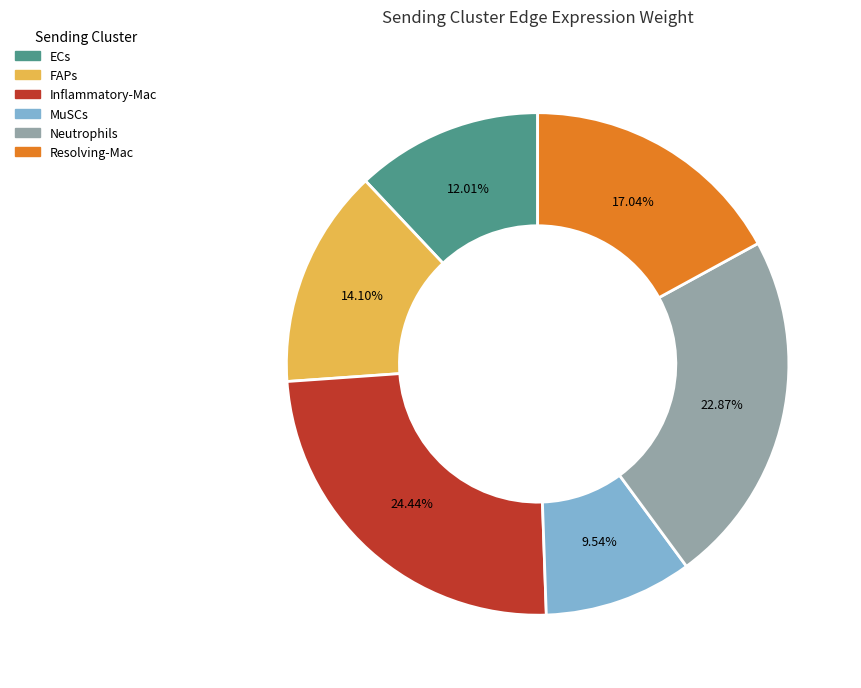

What is the largest slice in the pie chart?

Inflammatory-Mac